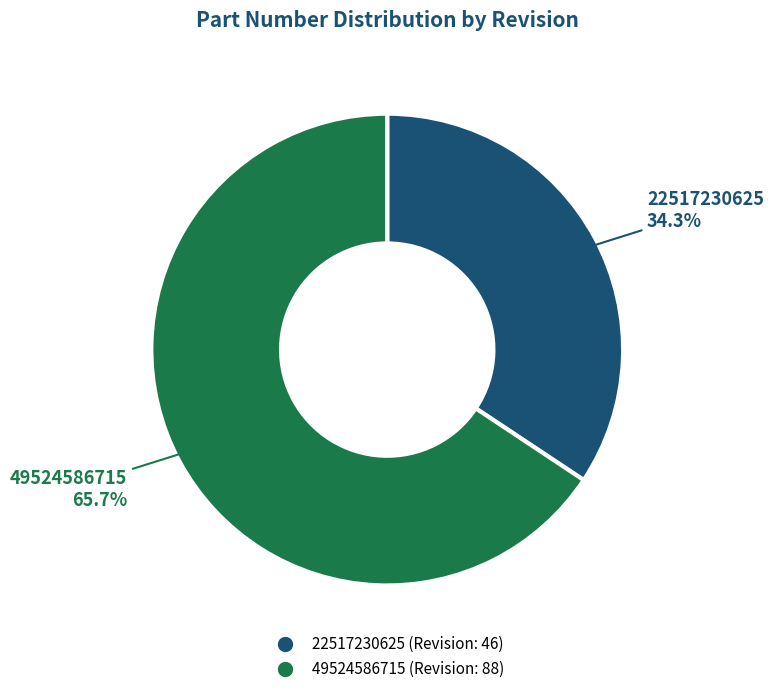

Do 49524586715 and 22517230625 together represent more than half of the pie?

Yes